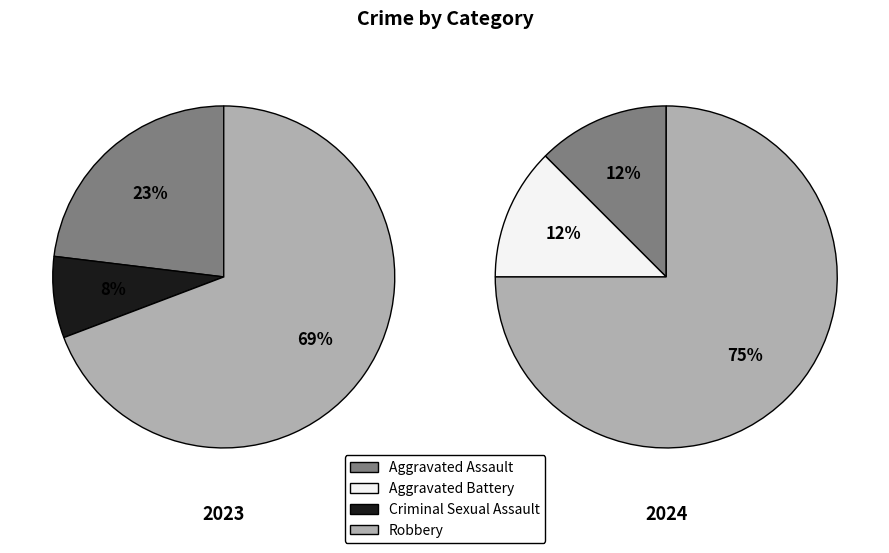

Is the sum of Aggravated Assault and Criminal Sexual Assault greater than half?

No